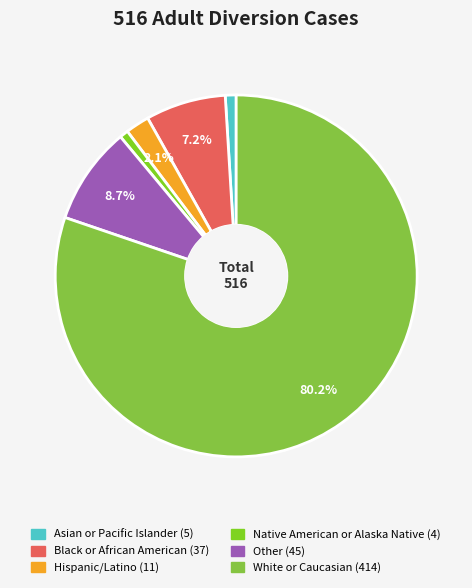

Is it true that Black or African American is 7% of the pie?

True